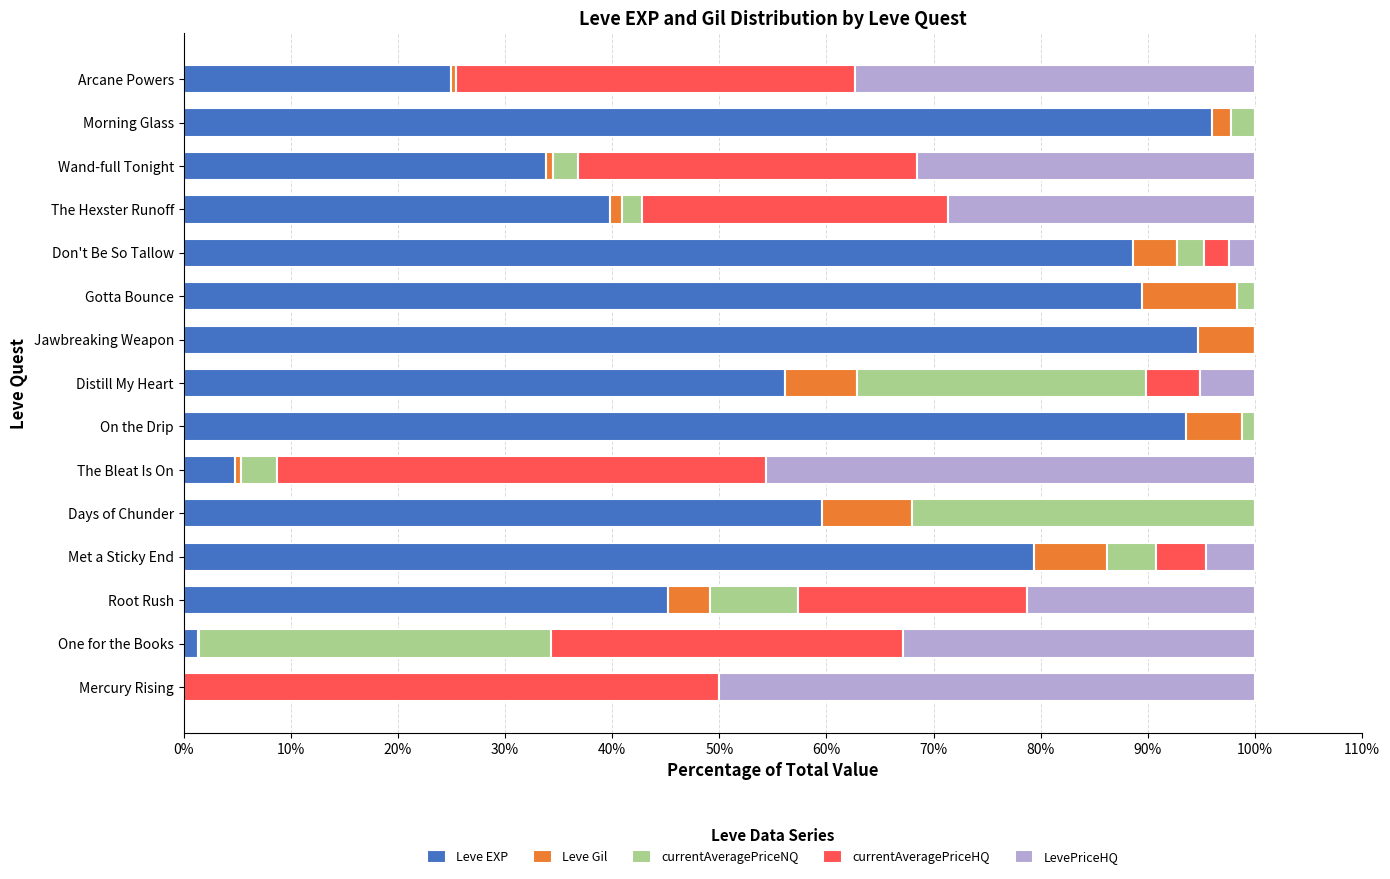

Where is Leve EXP nearest to the value 47?

Root Rush